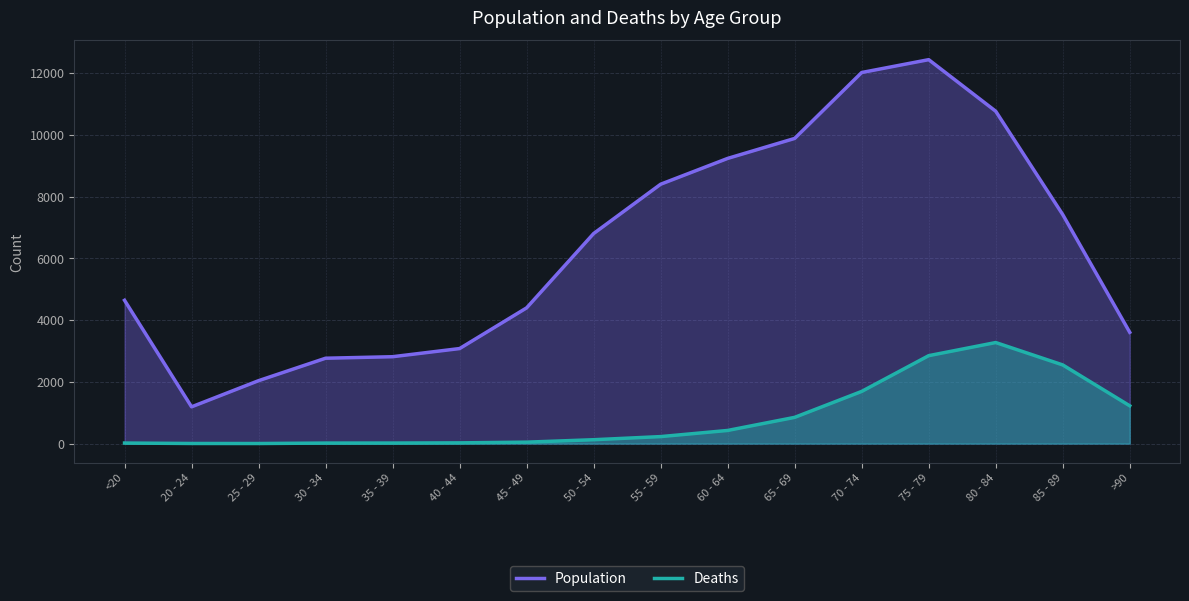

At which label does Population reach its minimum?

20 - 24